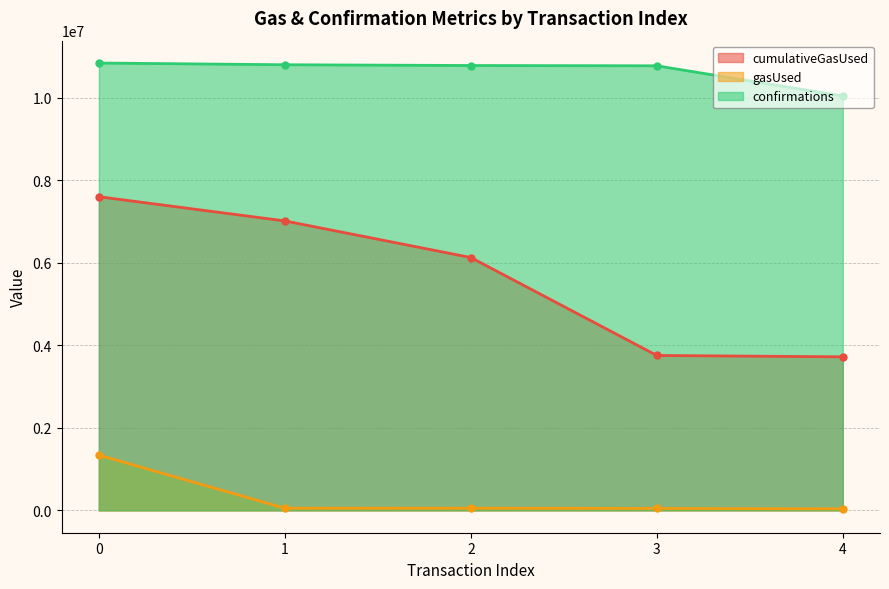

Reading left to right, extract all data points from this chart.

cumulativeGasUsed: 7604289	7017400	6129682	3755300	3722001
gasUsed: 1338643	51925	51989	45640	36989
confirmations: 10845224	10803751	10785185	10778185	10045929